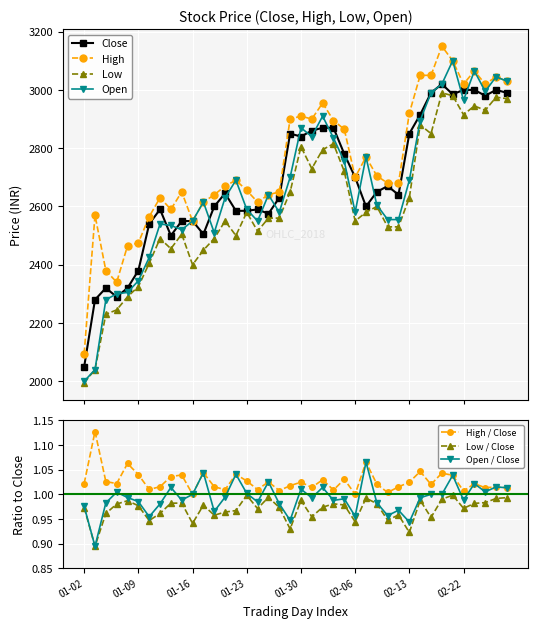

Count the number of categories in the chart.

40